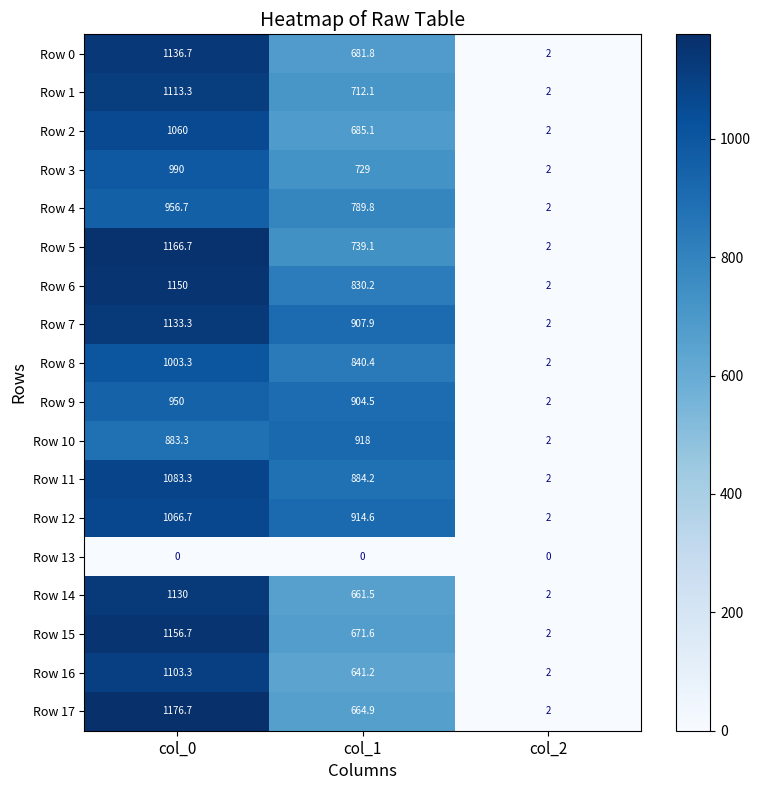

The value of Row 4 at col_2 is 2.0. True or false?

True